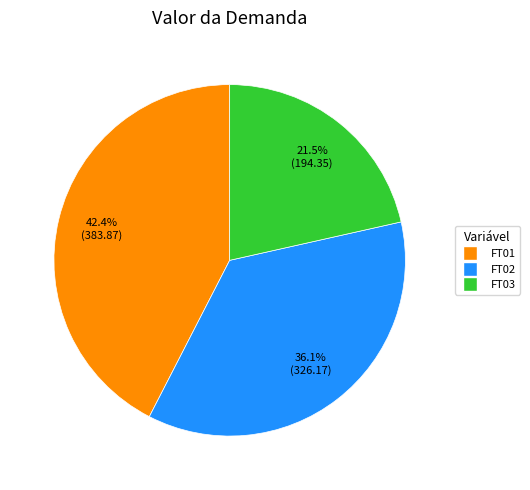

Is there a majority slice in this chart?

No